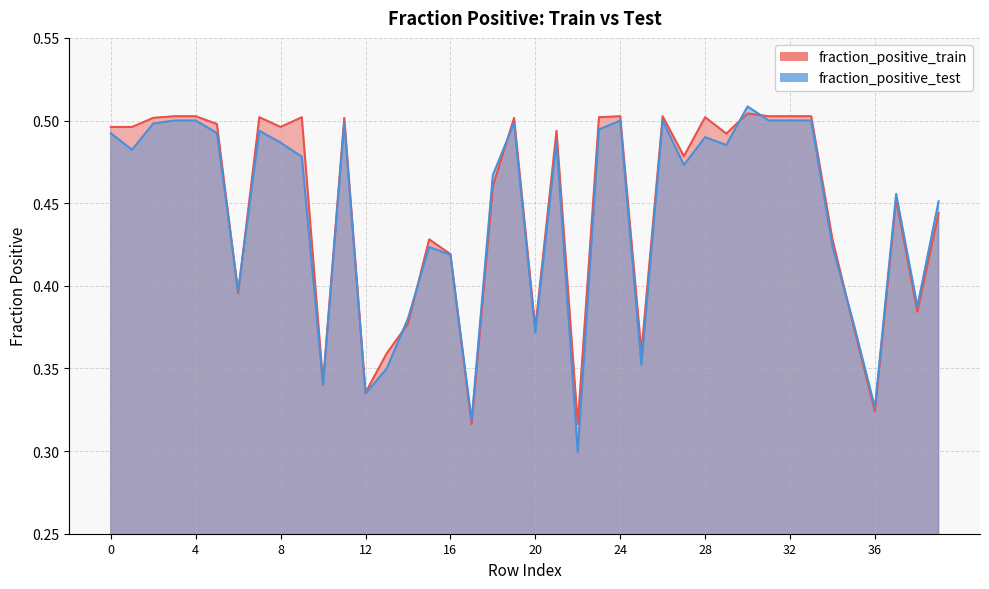

True or false: fraction_positive_train has a value of 0.4 at 35.

True